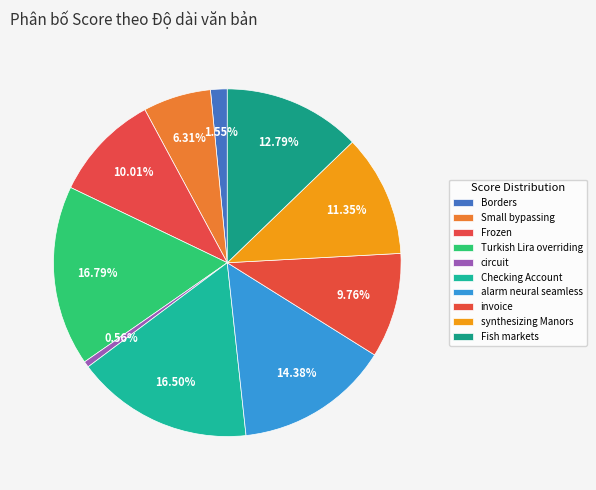

Which has a higher value, Fish markets or circuit?

Fish markets